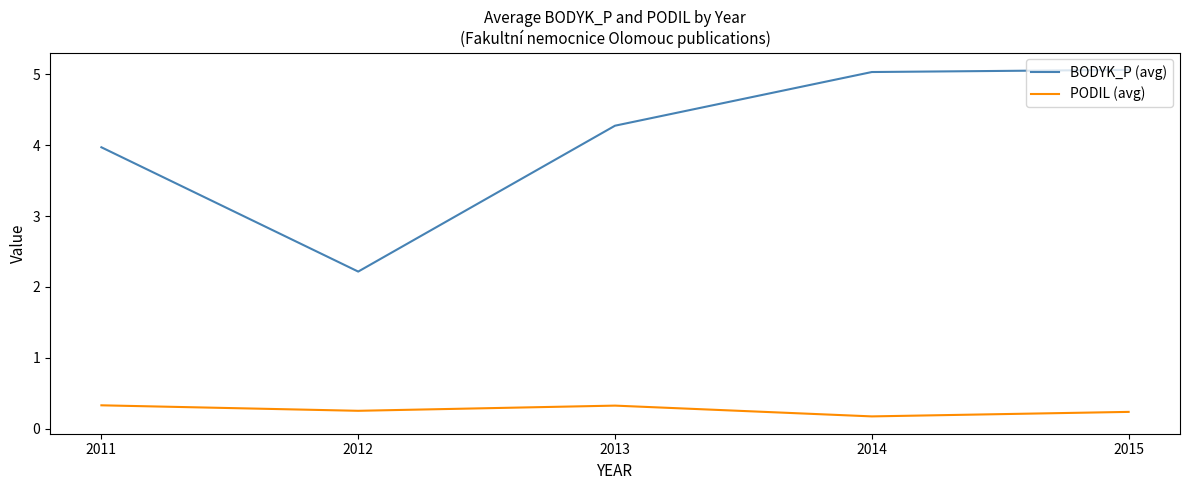

Rank the series by their average value, from lowest to highest.

PODIL (avg), BODYK_P (avg)